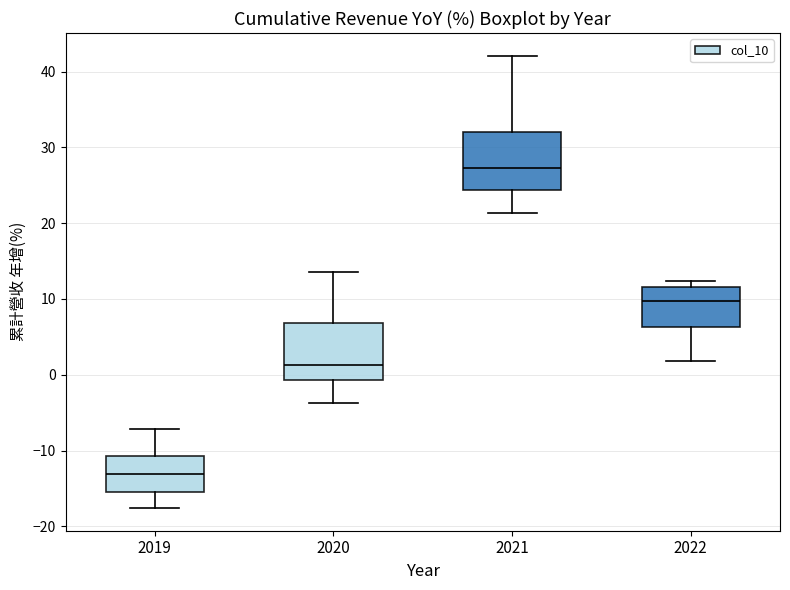

Where is the lower edge of the box at x = 2022 on the y-axis? The values are not printed on the chart, so give them approximately, as read against the axis.

6